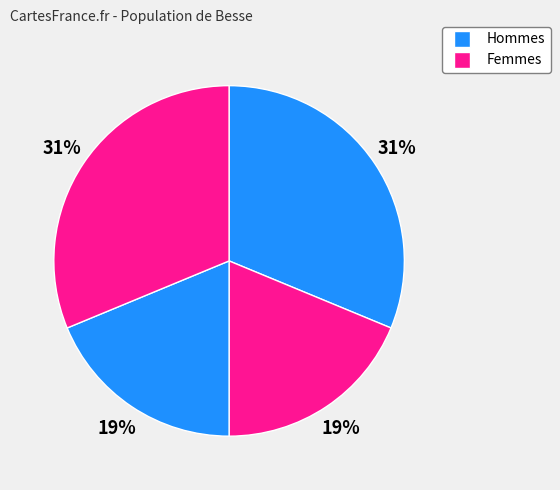

How many slices are in this pie chart?

4